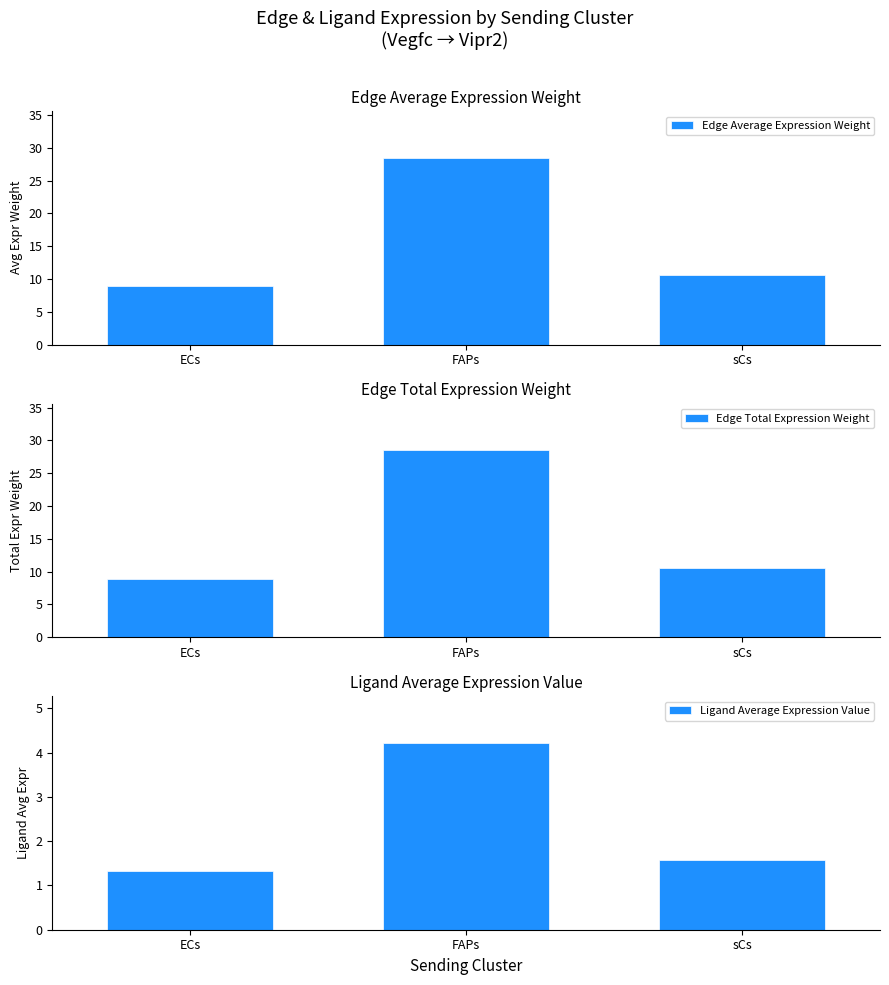

Rank the categories by Edge Average Expression Weight value from highest to lowest.

FAPs, sCs, ECs